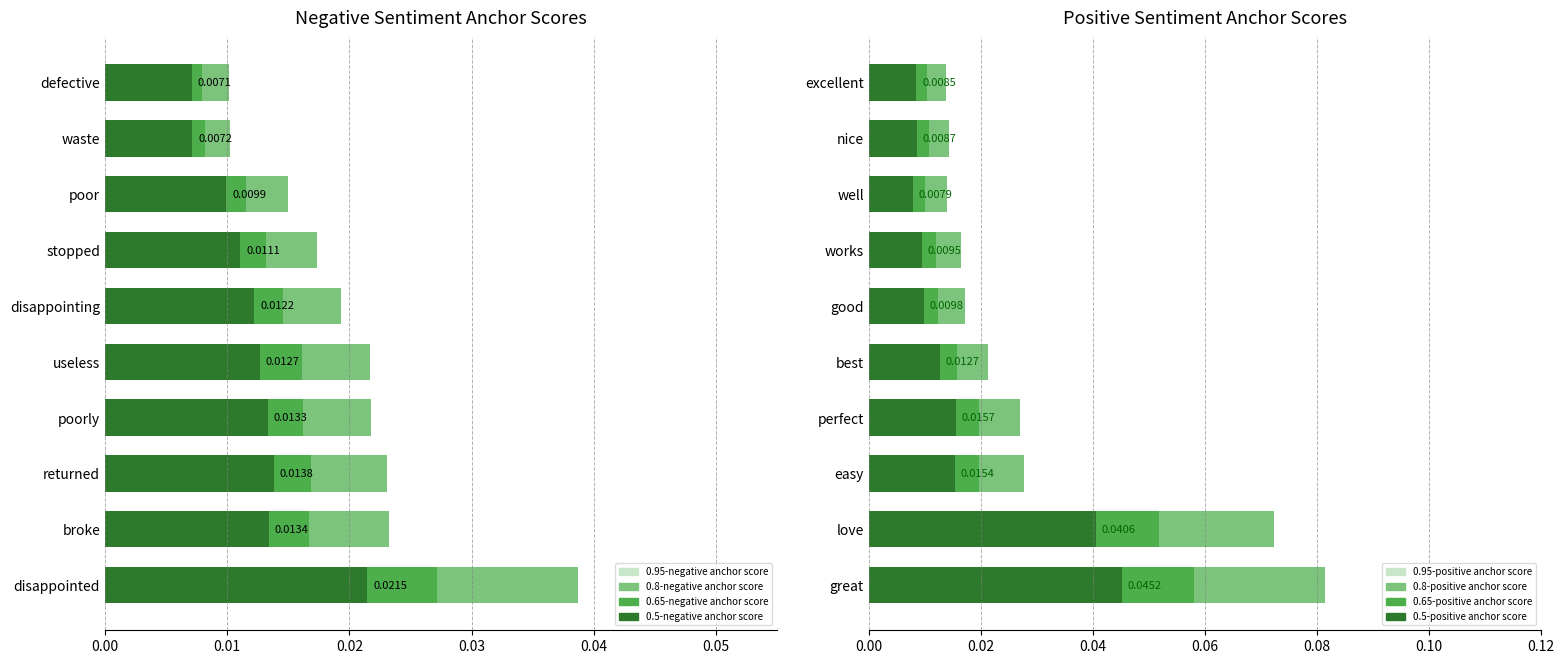

What are all the series names shown in the legend?

0.95-negative anchor score, 0.8-negative anchor score, 0.65-negative anchor score, 0.5-negative anchor score